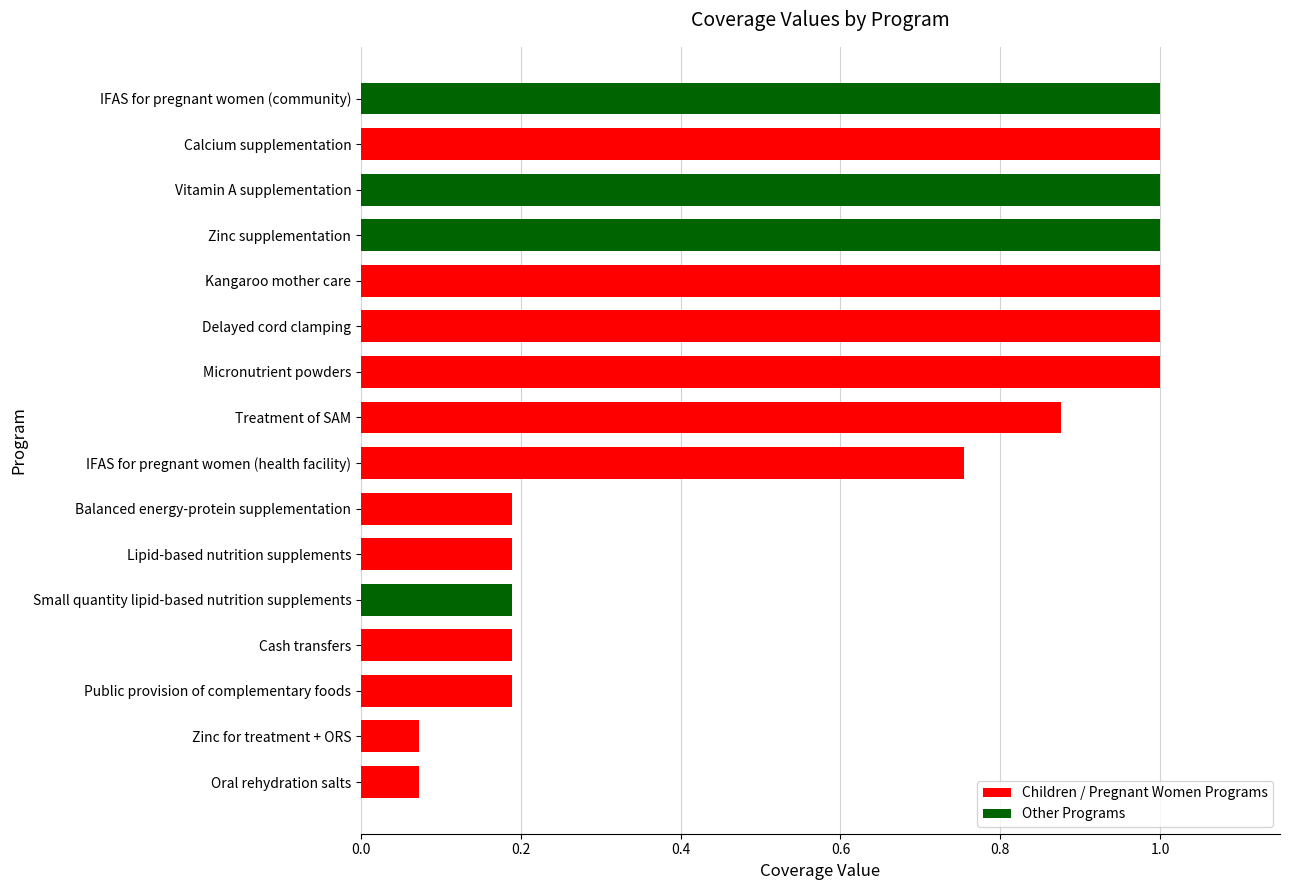

True or false: the data shows 0.1 at Small quantity lipid-based nutrition supplements.

False